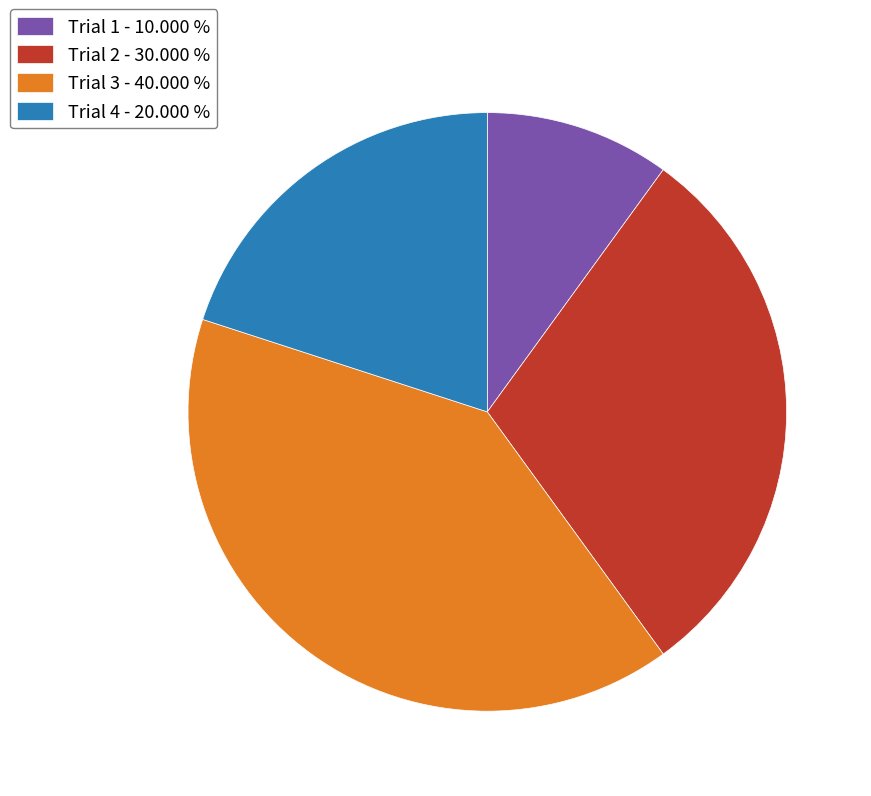

Which has a higher value, Trial 4 - 20.000 % or Trial 1 - 10.000 %?

Trial 4 - 20.000 %